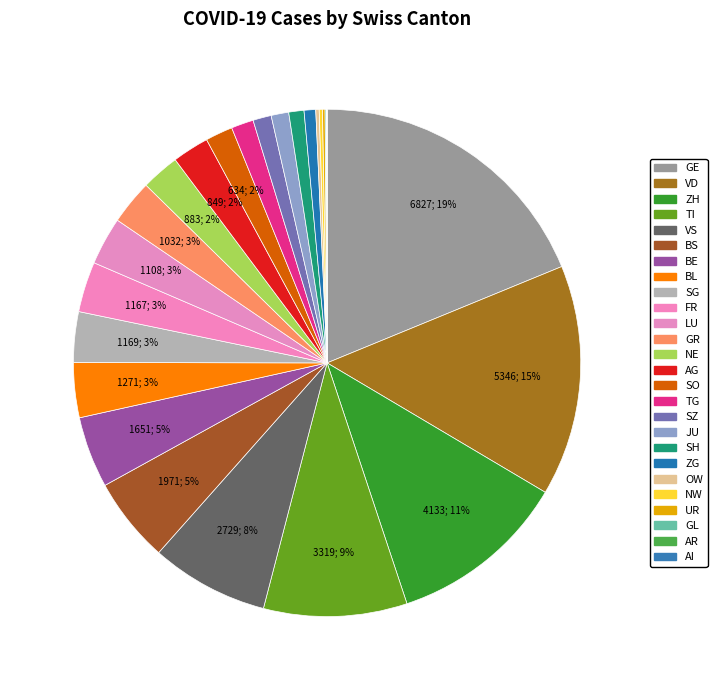

What portion of the pie excludes ZG?

99.3%